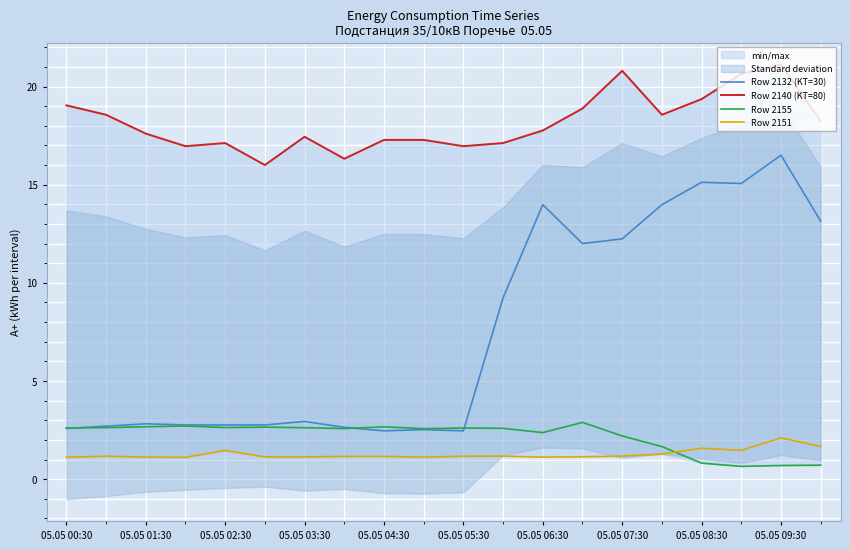

Is it true that Row 2132 (KT=30) equals 8.2 at 19?

False